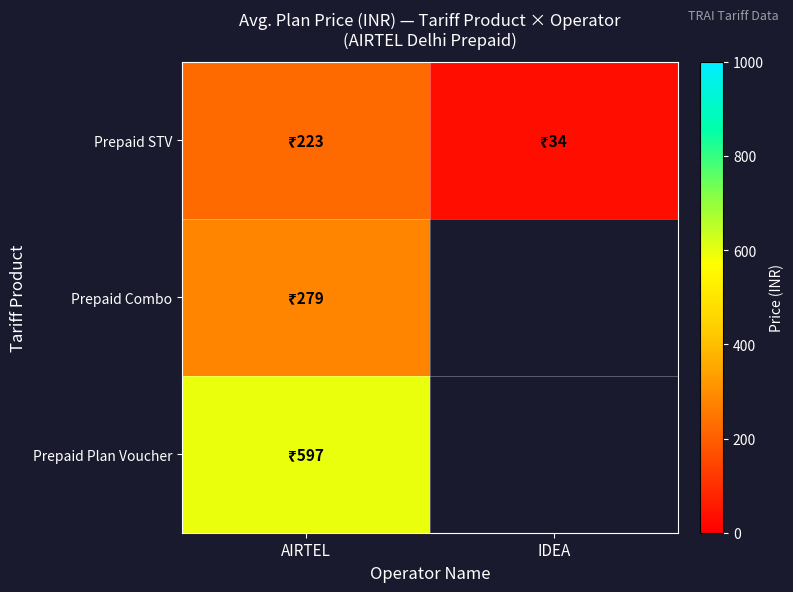

Which series has the widest spread of values?

Prepaid STV